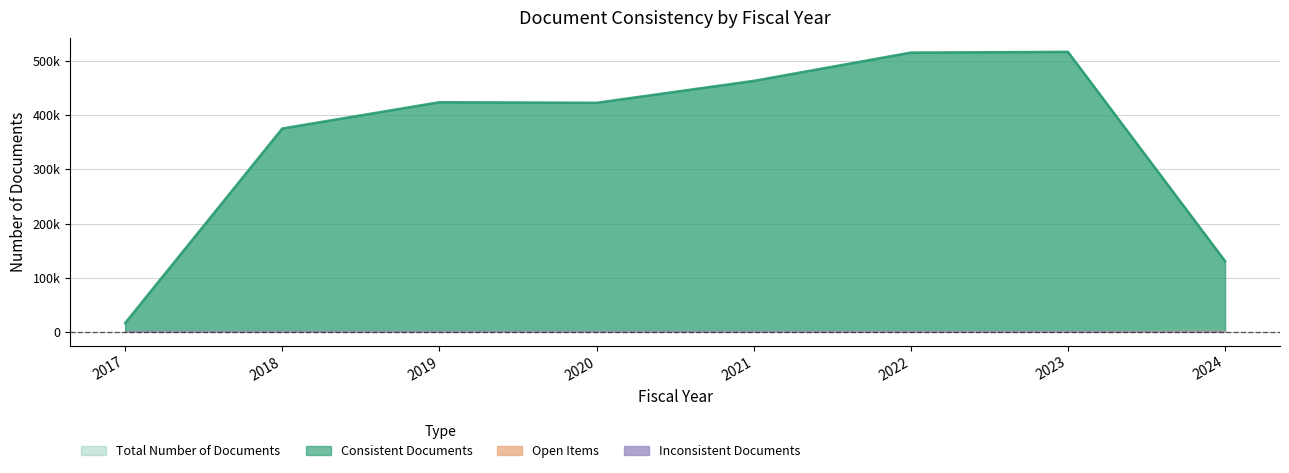

What is the sum of the Open Items values at 2017 and 2019?

2